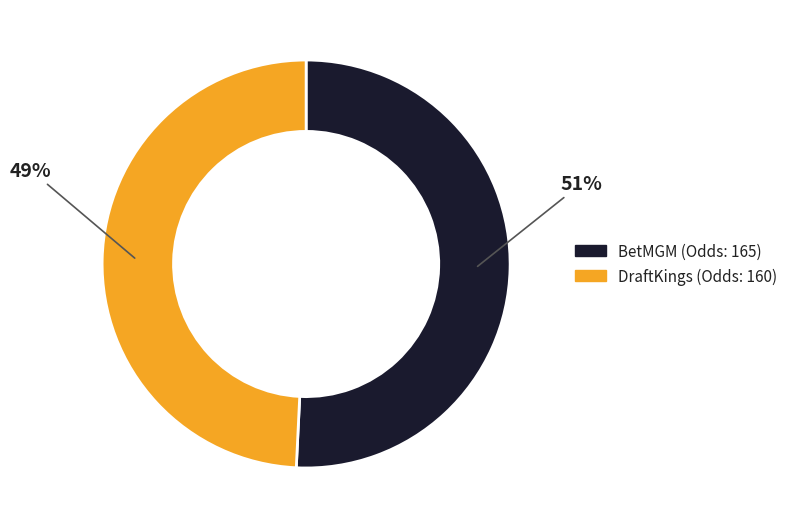

Which has a higher value, BetMGM or DraftKings?

BetMGM